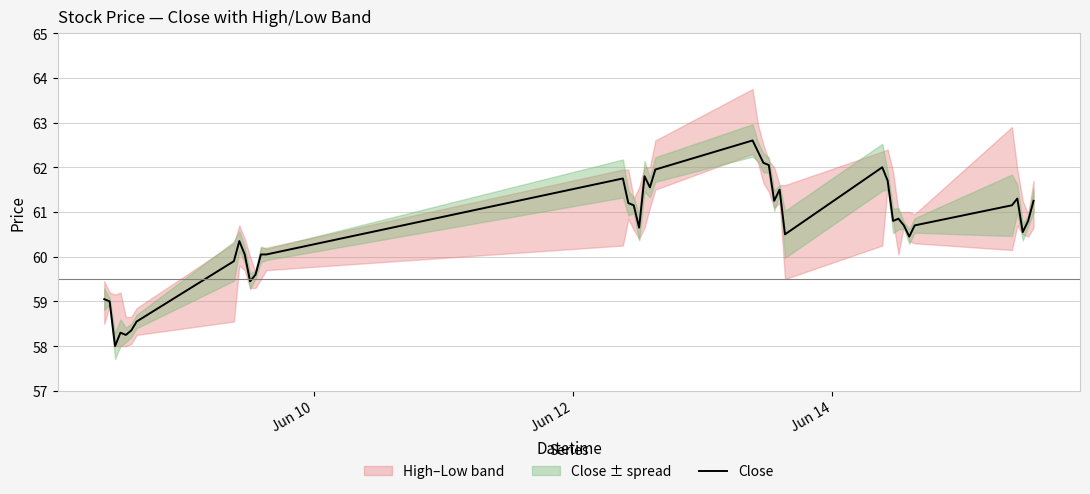

Reading left to right, list all the values displayed in this chart.

59.0	59.0	58.0	58.3	58.2	58.3	58.5	59.9	60.3	60.0	59.5	59.6	60.0	60.0	61.8	61.2	61.2	60.7	61.8	61.5	62.0	62.6	62.3	62.1	62.0	61.2	61.5	60.5	62.0	61.7	60.8	60.8	60.7	60.5	60.7	61.2	61.3	60.5	60.8	61.2